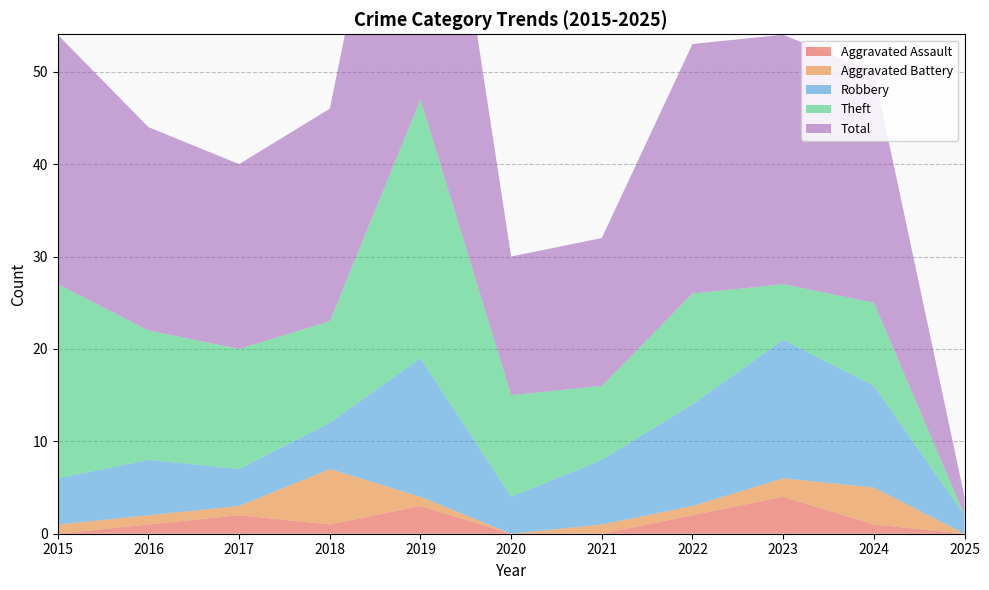

Reading right to left, transcribe all the data shown in this chart.

Aggravated Assault: 2025=0	2024=1	2023=4	2022=2	2021=0	2020=0	2019=3	2018=1	2017=2	2016=1	2015=0
Aggravated Battery: 2025=0	2024=4	2023=2	2022=1	2021=1	2020=0	2019=1	2018=6	2017=1	2016=1	2015=1
Robbery: 2025=2	2024=11	2023=15	2022=11	2021=7	2020=4	2019=15	2018=5	2017=4	2016=6	2015=5
Theft: 2025=0	2024=9	2023=6	2022=12	2021=8	2020=11	2019=28	2018=11	2017=13	2016=14	2015=21
Total: 2025=2	2024=25	2023=27	2022=27	2021=16	2020=15	2019=47	2018=23	2017=20	2016=22	2015=27